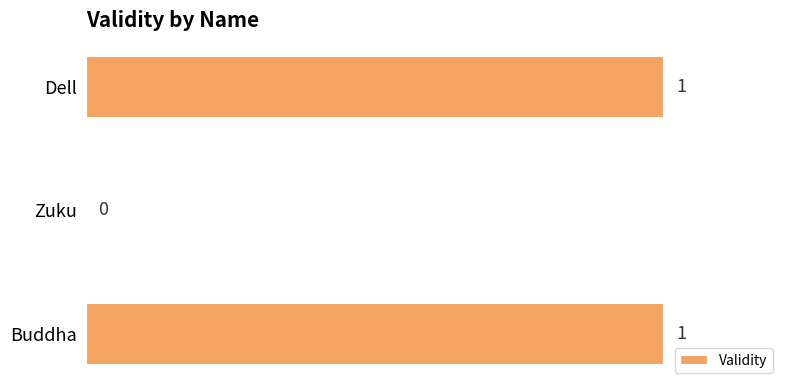

Is it true that the value at Zuku is -1?

False